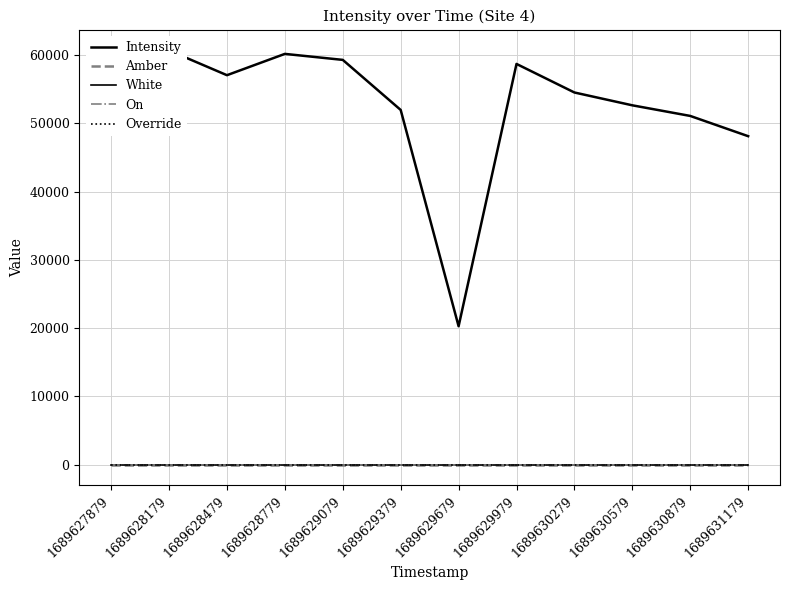

How many series are shown in this chart?

5